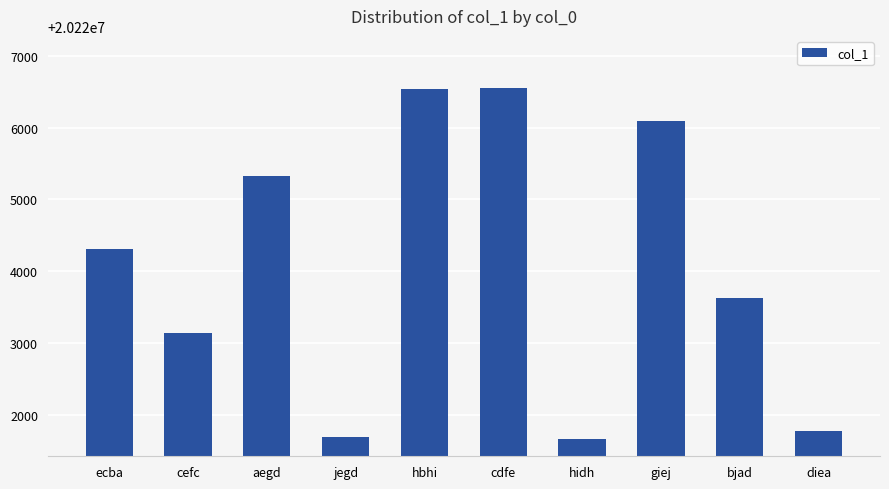

What is the value of the 3rd bar from the left?

20225320